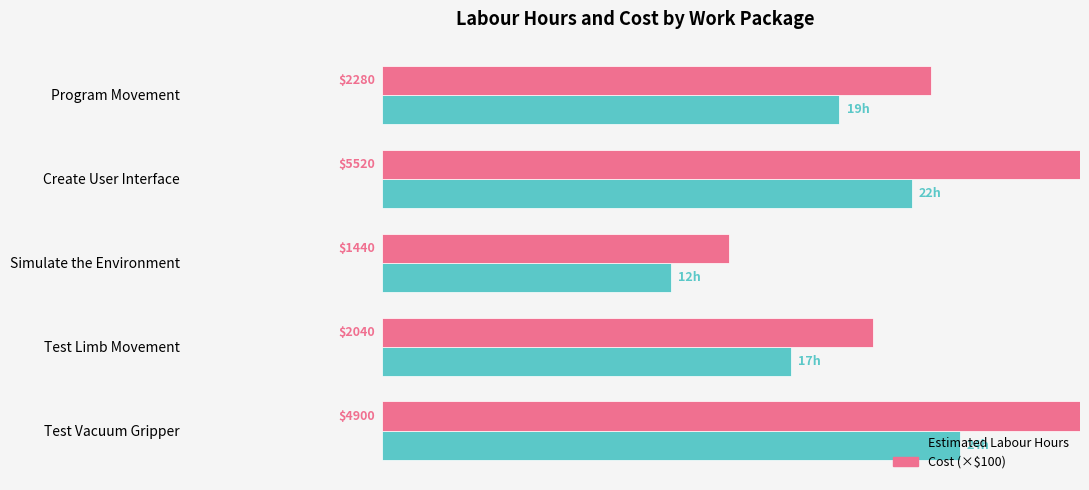

Rank the series by their maximum value, from lowest to highest.

Estimated Labour Hours, Cost (×$100)